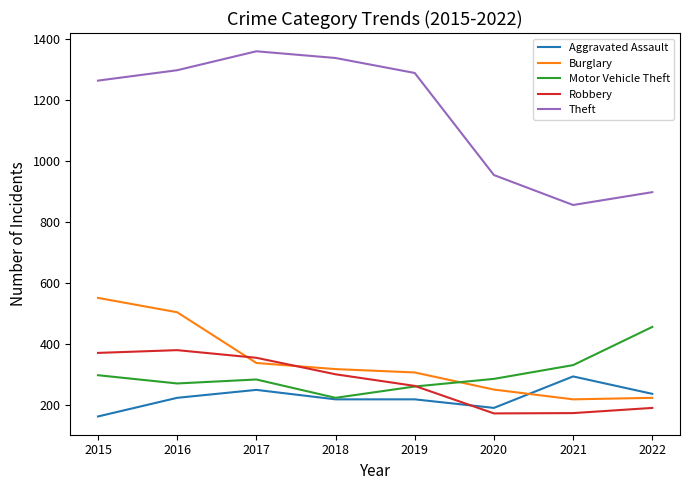

Which category has the highest value in the Aggravated Assault series?

2021